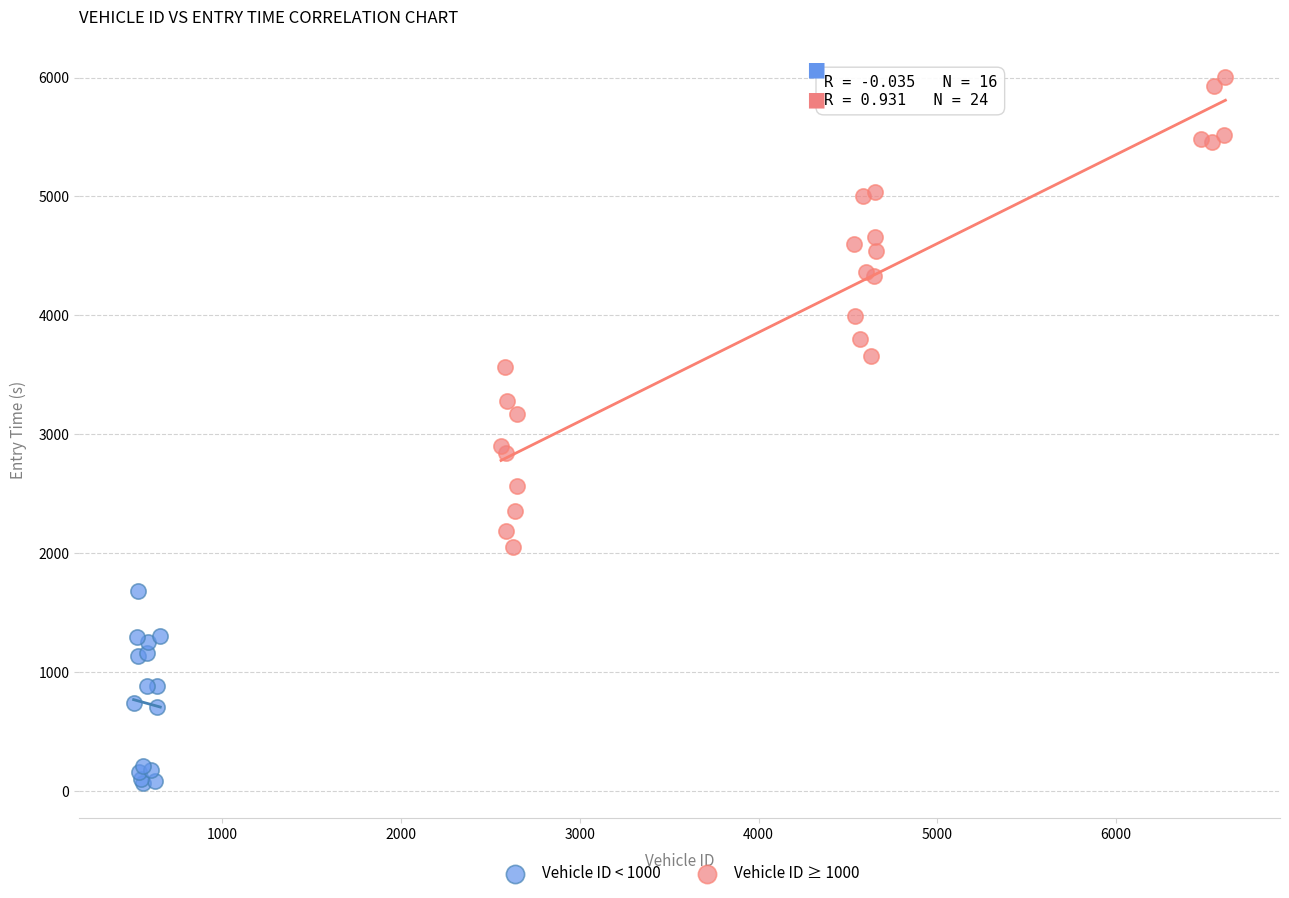

Which series has the largest Y range (max minus min)?

Vehicle ID ≥ 1000